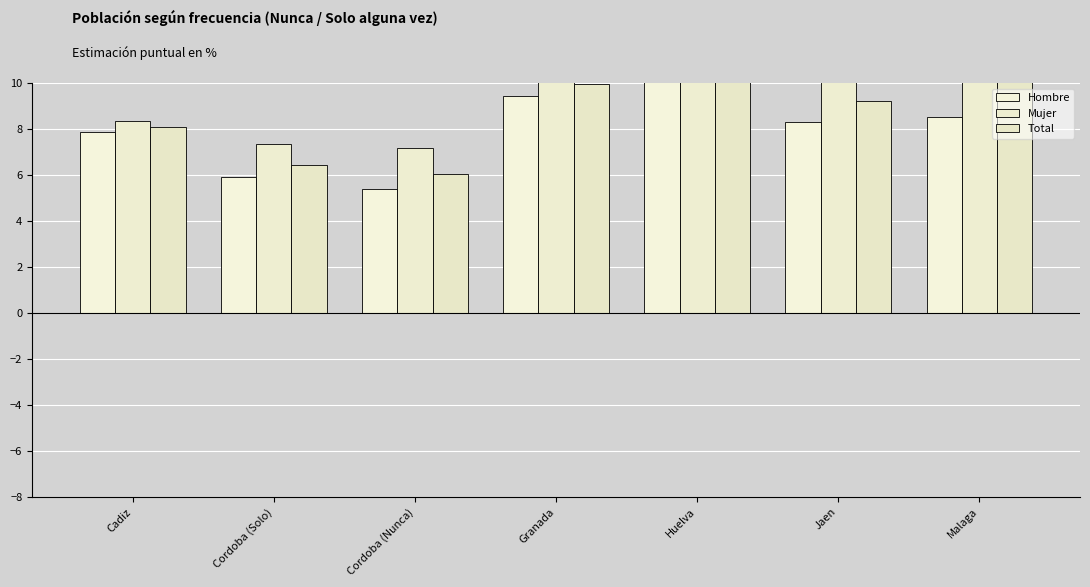

How many data points in Hombre are less than 8?

3